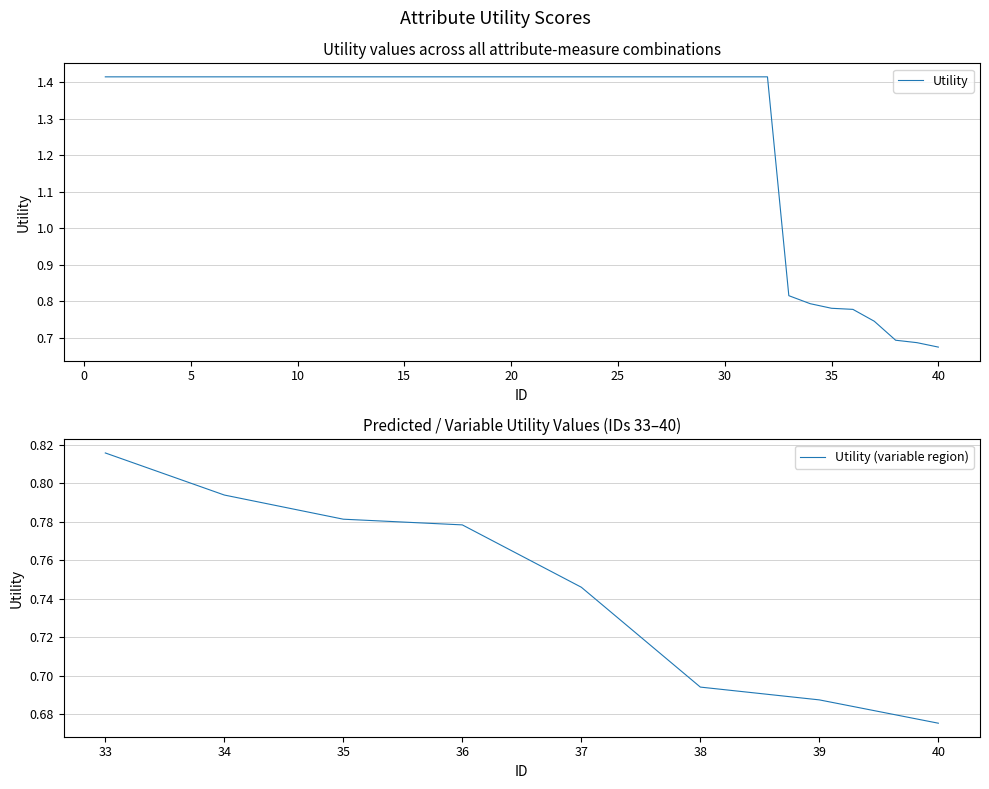

What is the value of the 19th point from the left?

1.4